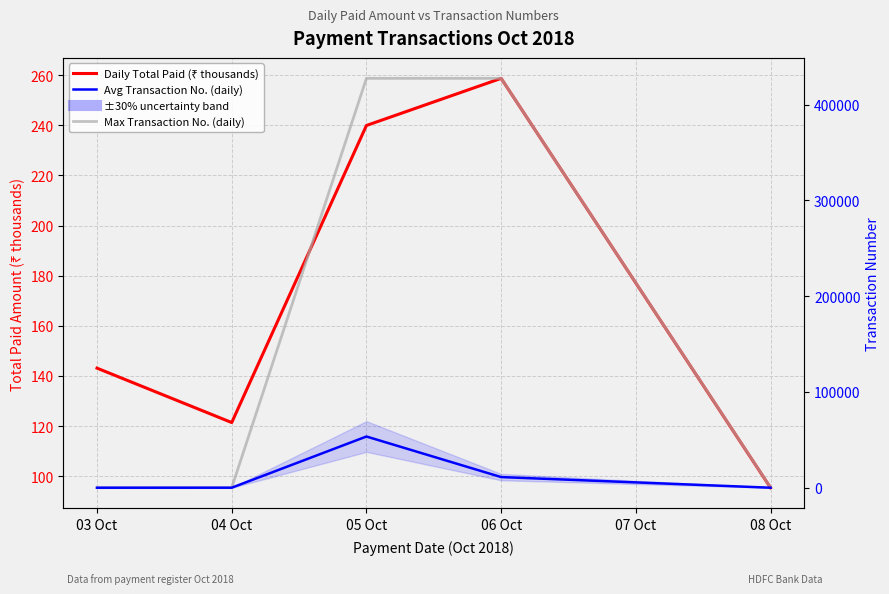

What is the smallest value displayed?

9.5